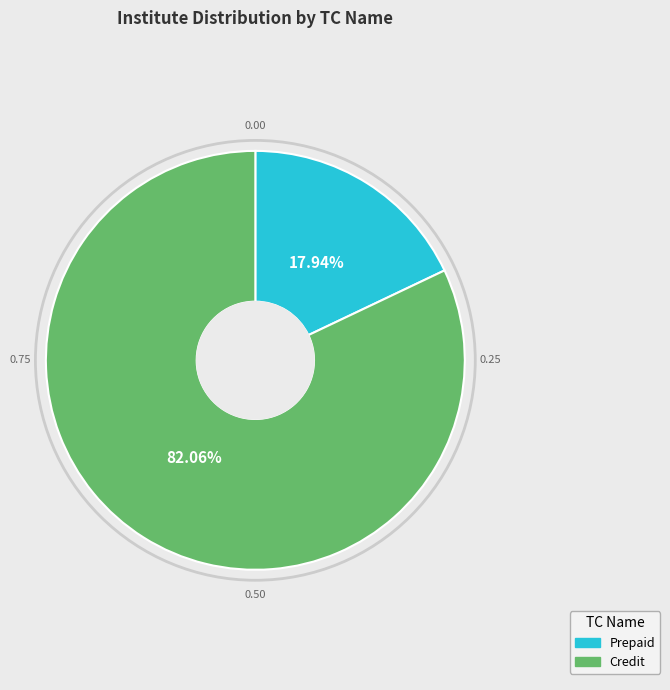

How many slices are in this pie chart?

2